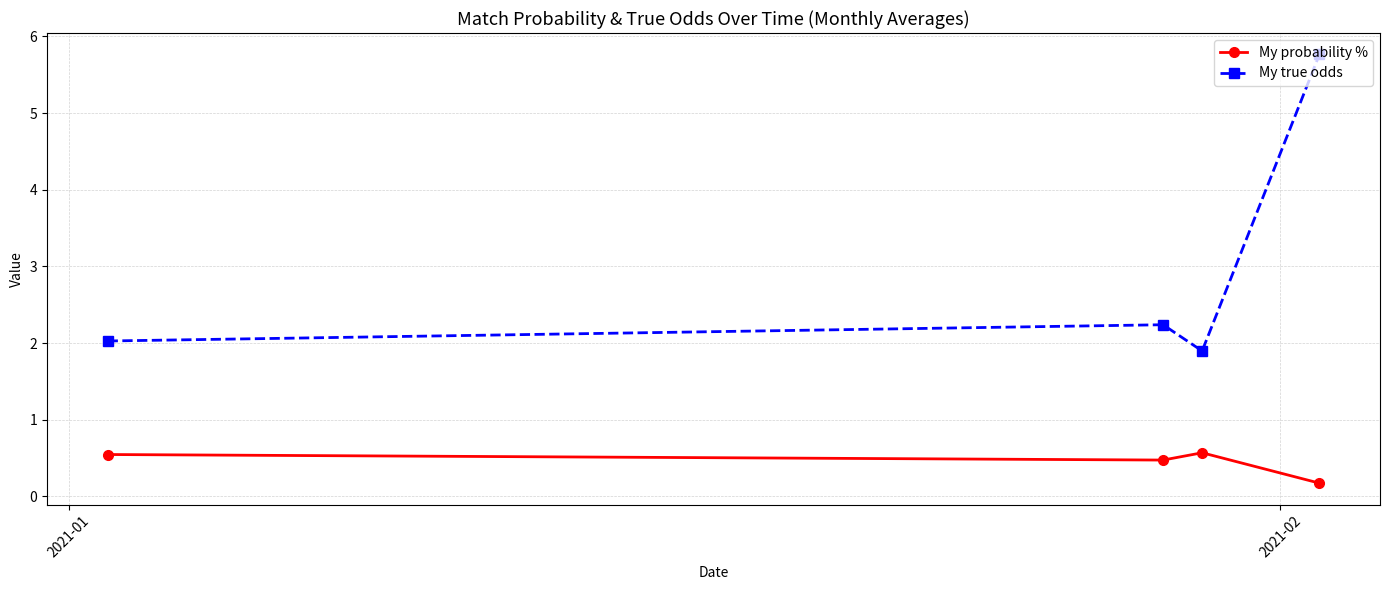

What is the value of the My probability % point at the 3rd from the left?

0.6